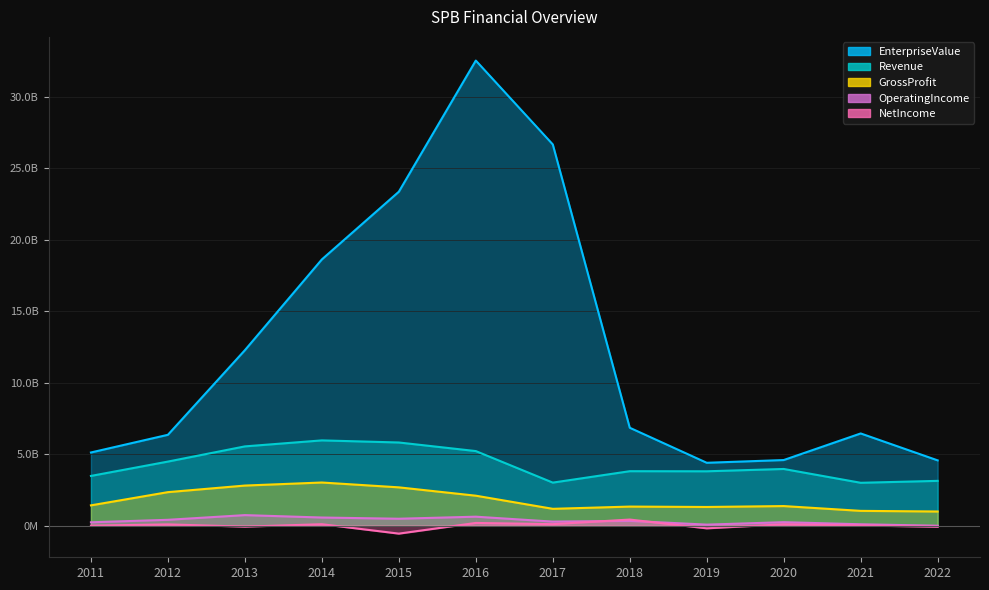

What is the average value of the EnterpriseValue series?

12644741010.6